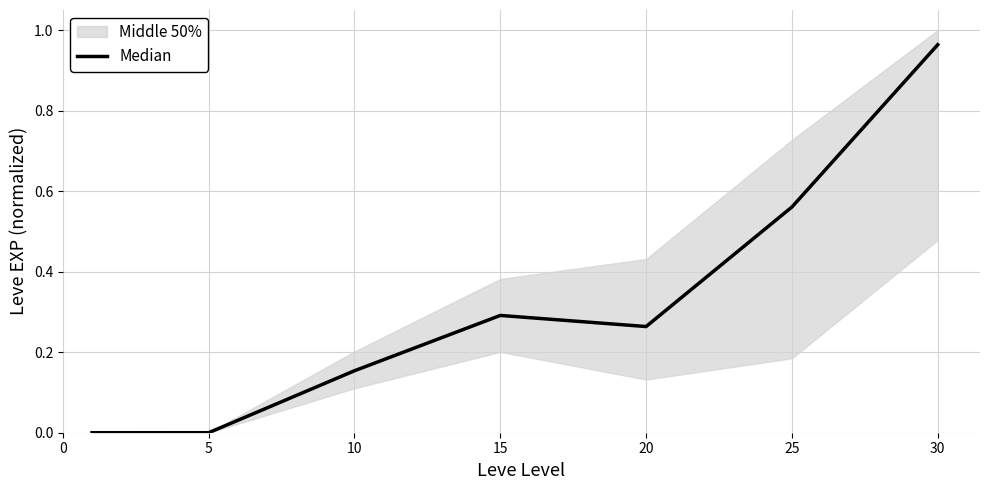

What is the value of the 5th point from the left?

0.3